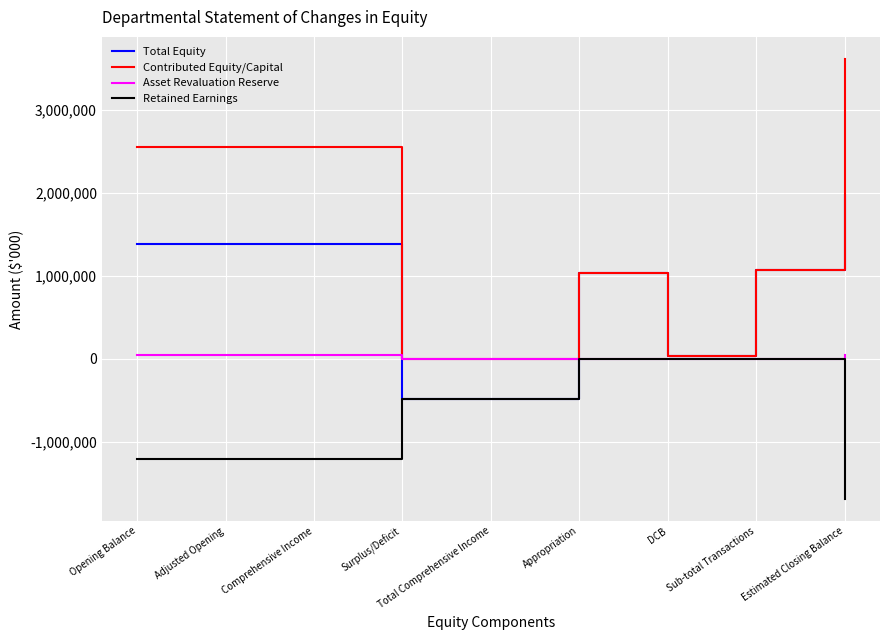

Is it true that Total Equity equals -148761 at Total Comprehensive Income?

False